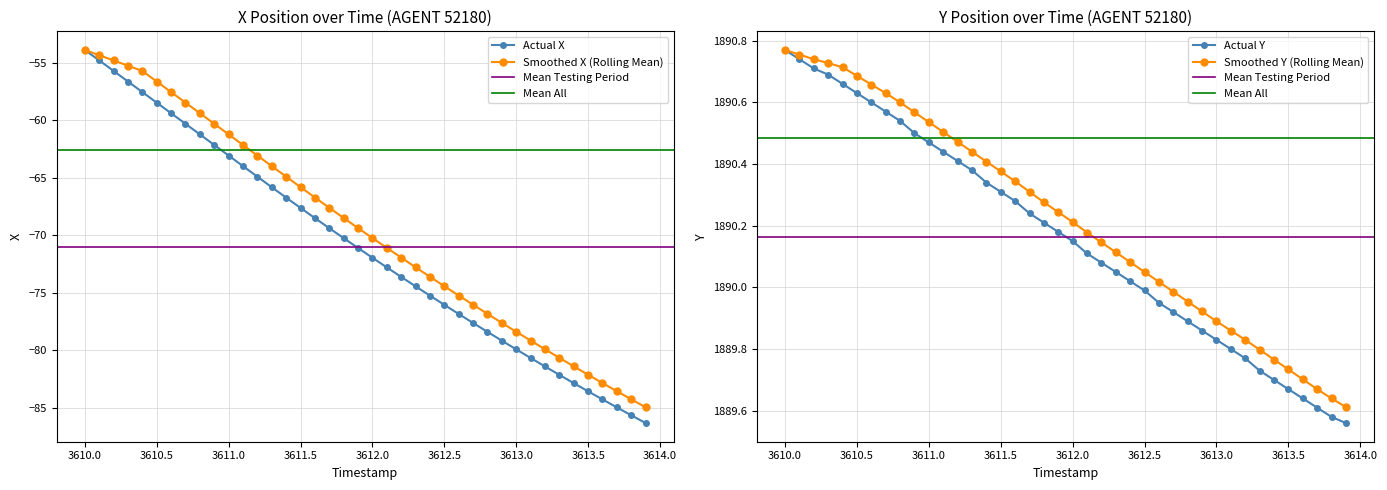

At which label does Smoothed X (Rolling Mean) first exceed -69?

3610.0